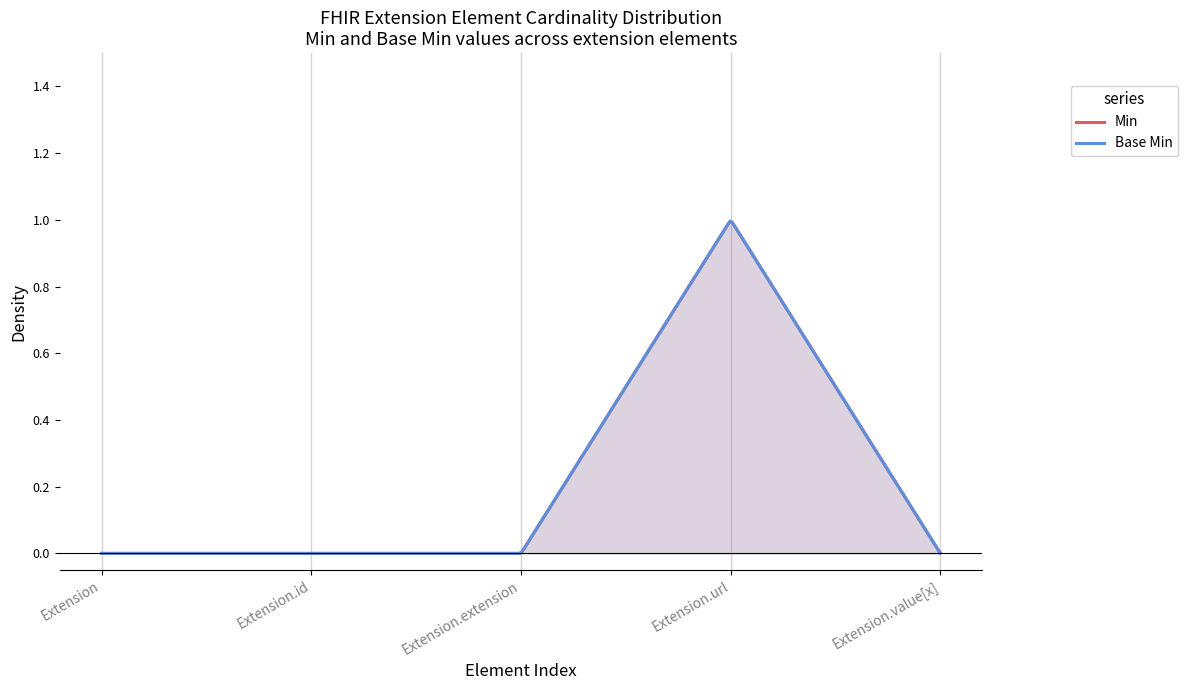

Reading right to left, extract all data points from this chart.

Min: 0	1	0	0	0
Base Min: 0	1	0	0	0